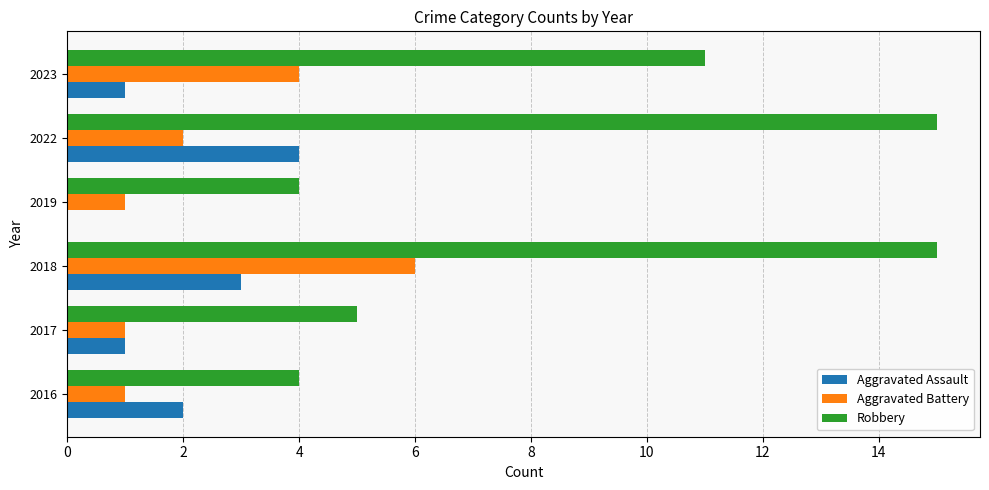

What are all the series names shown in the legend?

Aggravated Assault, Aggravated Battery, Robbery